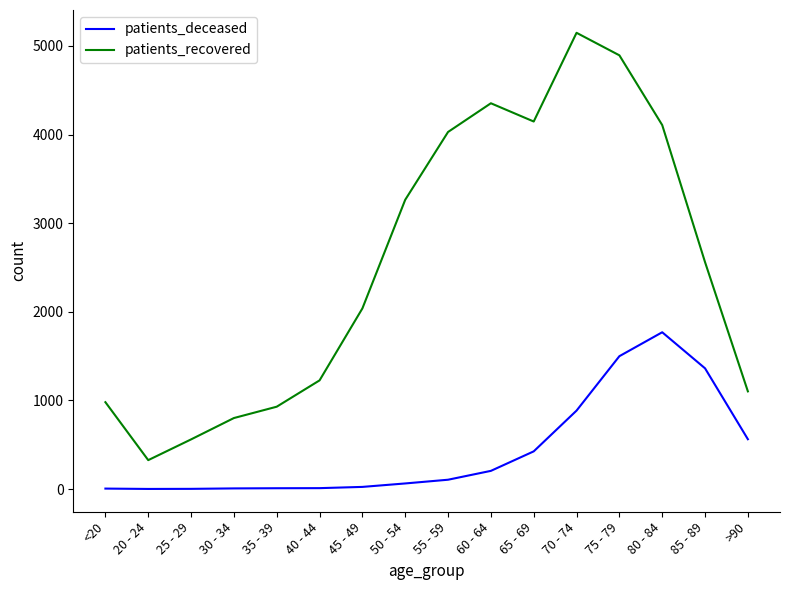

Rank the series by their maximum value, from lowest to highest.

patients_deceased, patients_recovered